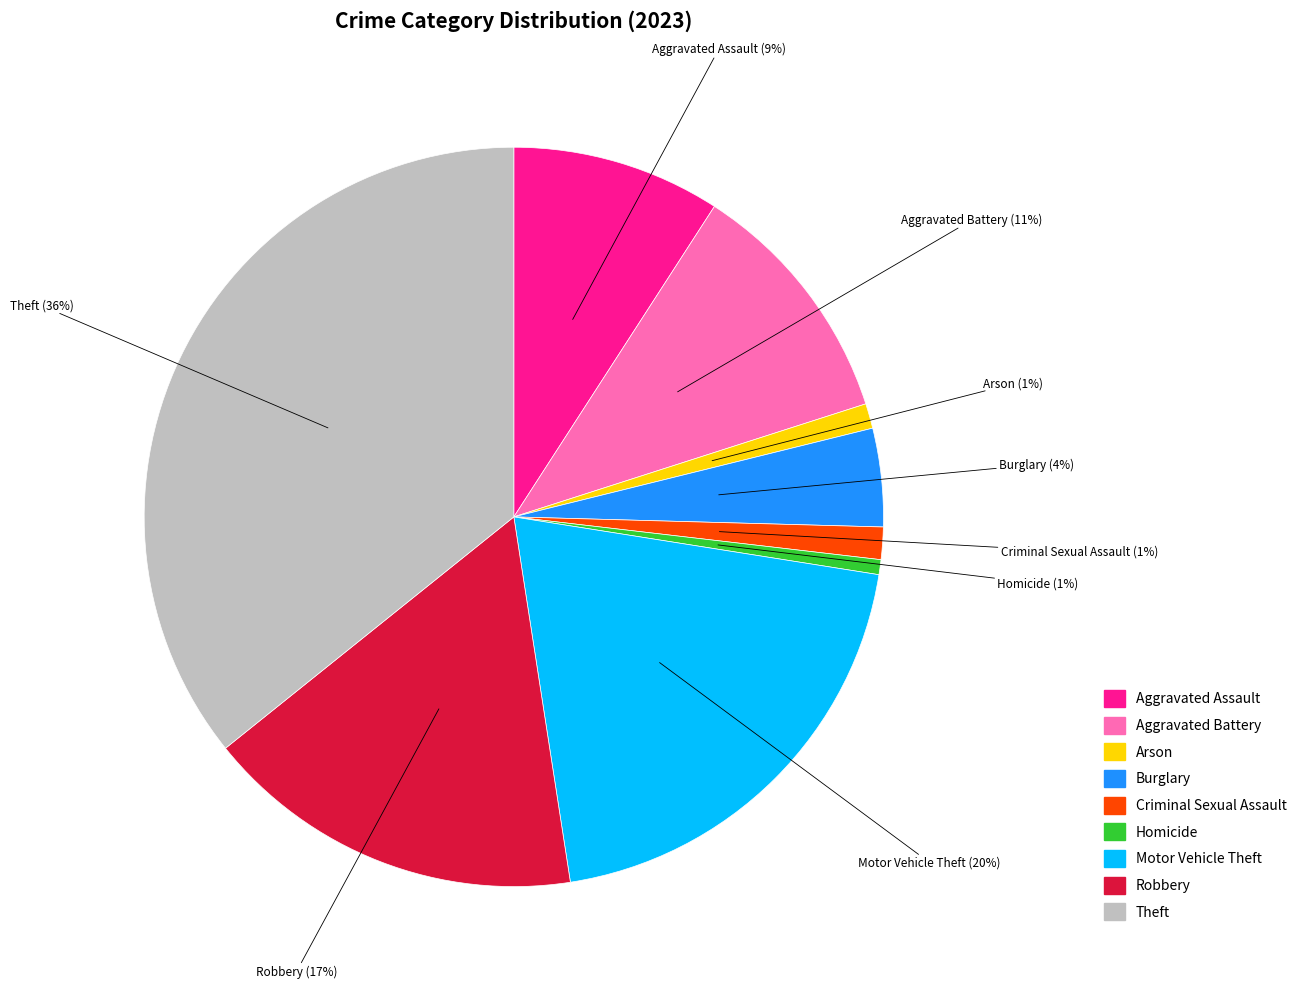

To the nearest percent, what is the difference between the Criminal Sexual Assault and Burglary slice percentages?

3%